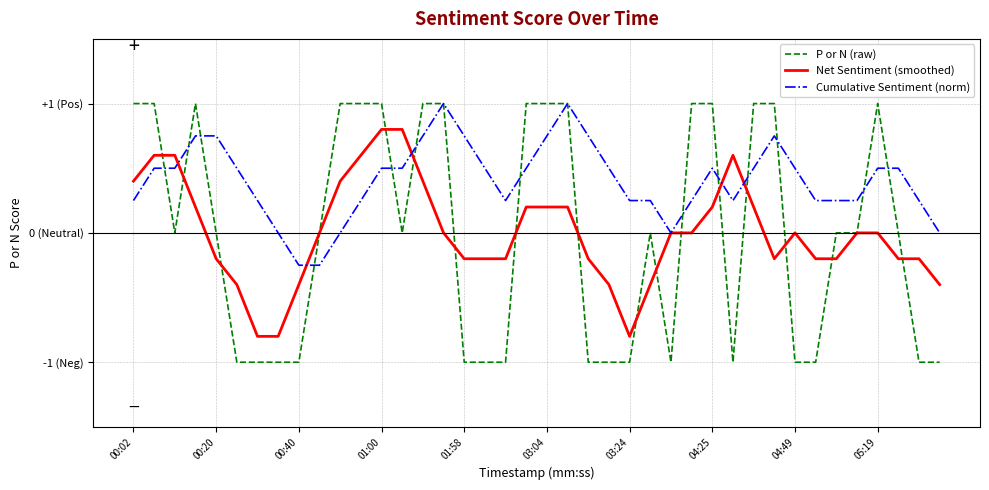

Does the chart have visible grid lines?

Yes